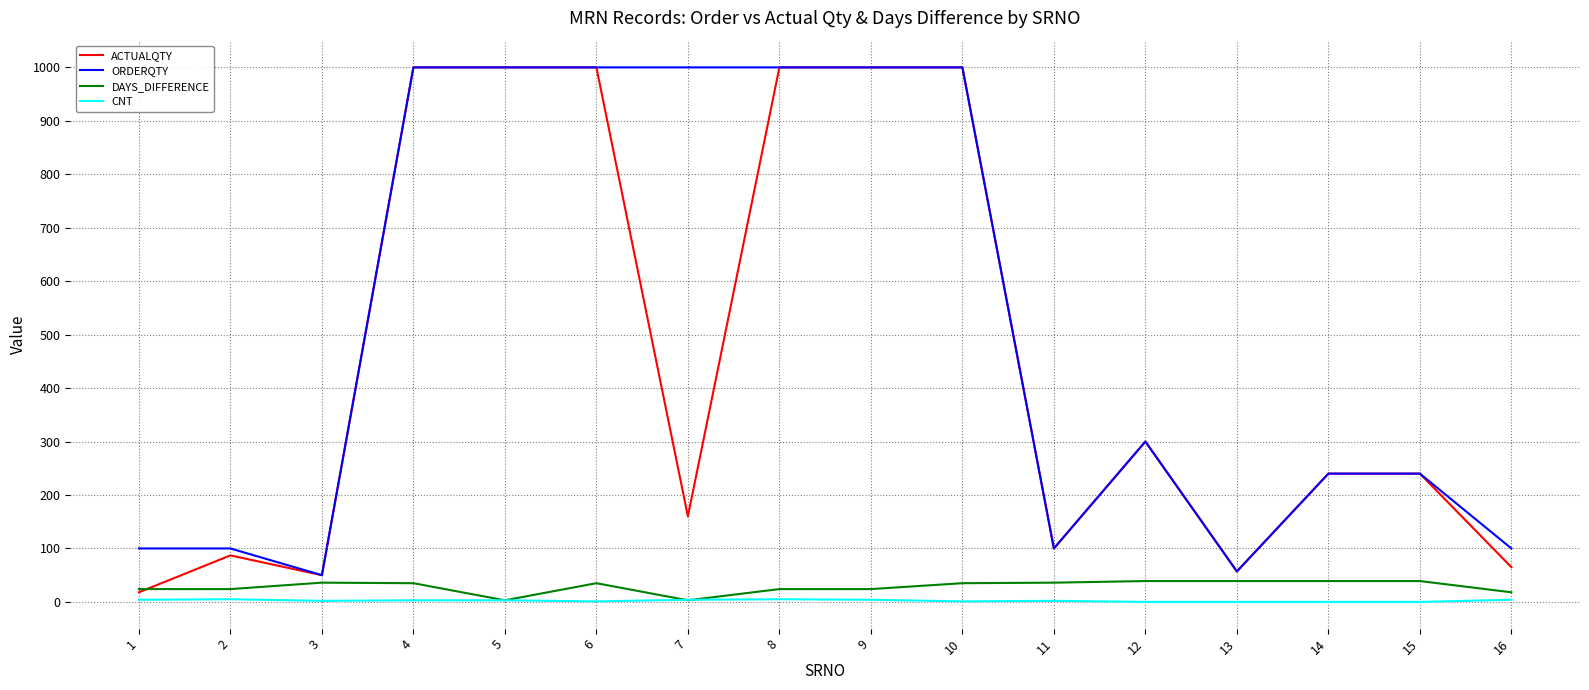

True or false: ORDERQTY and CNT cross at least once.

False